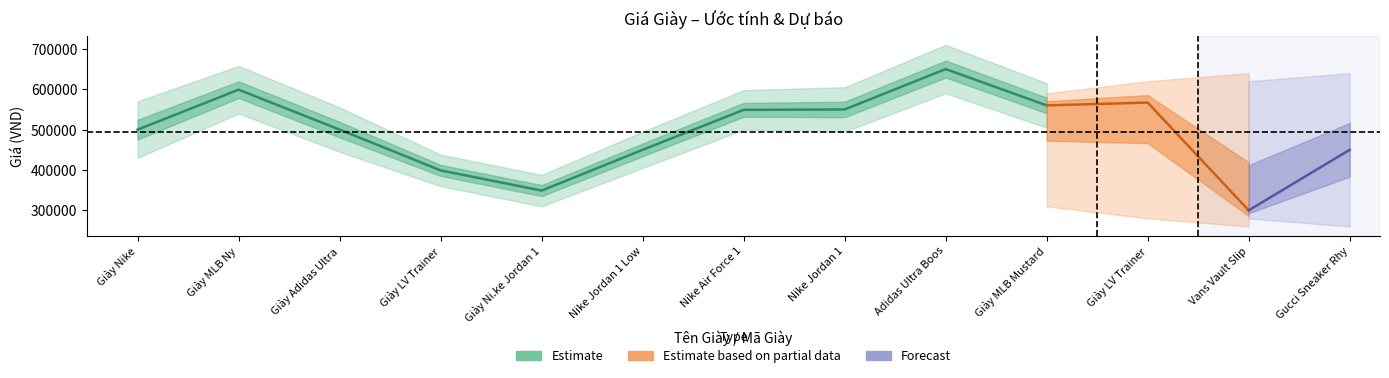

True or false: the data shows 326958 at 11.

False